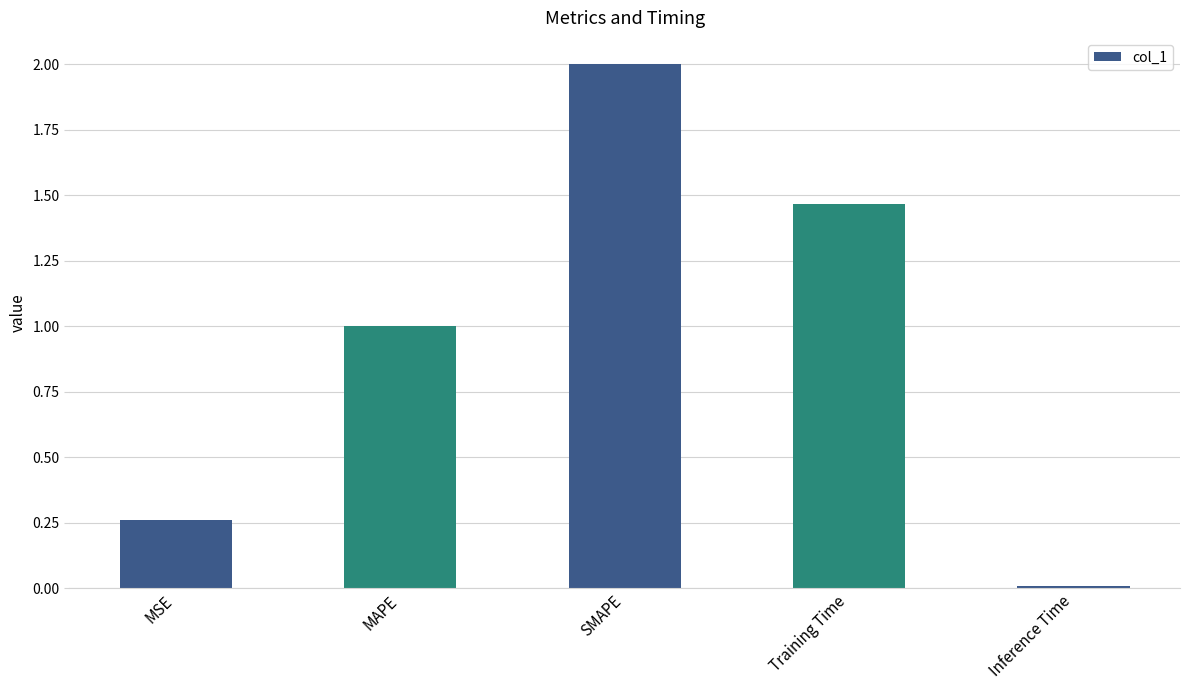

Between Inference Time and SMAPE, which is larger?

SMAPE